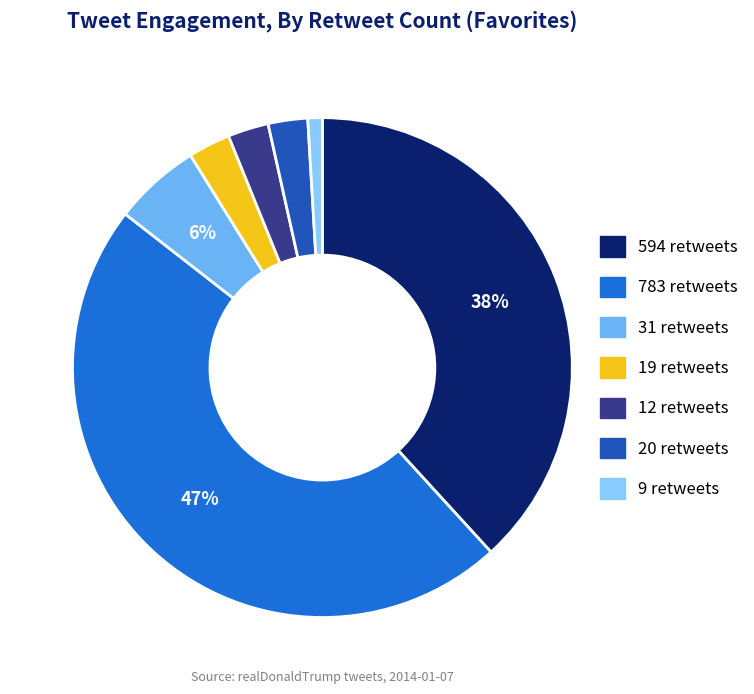

To the nearest percent, what is the difference between the 594 retweets and 20 retweets slice percentages?

36%